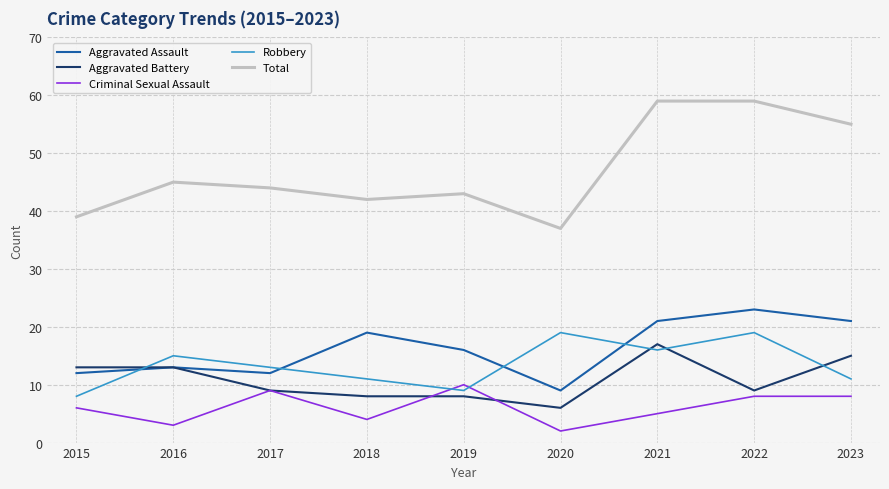

Between 2016 and 2021, which series saw the biggest shift?

Total